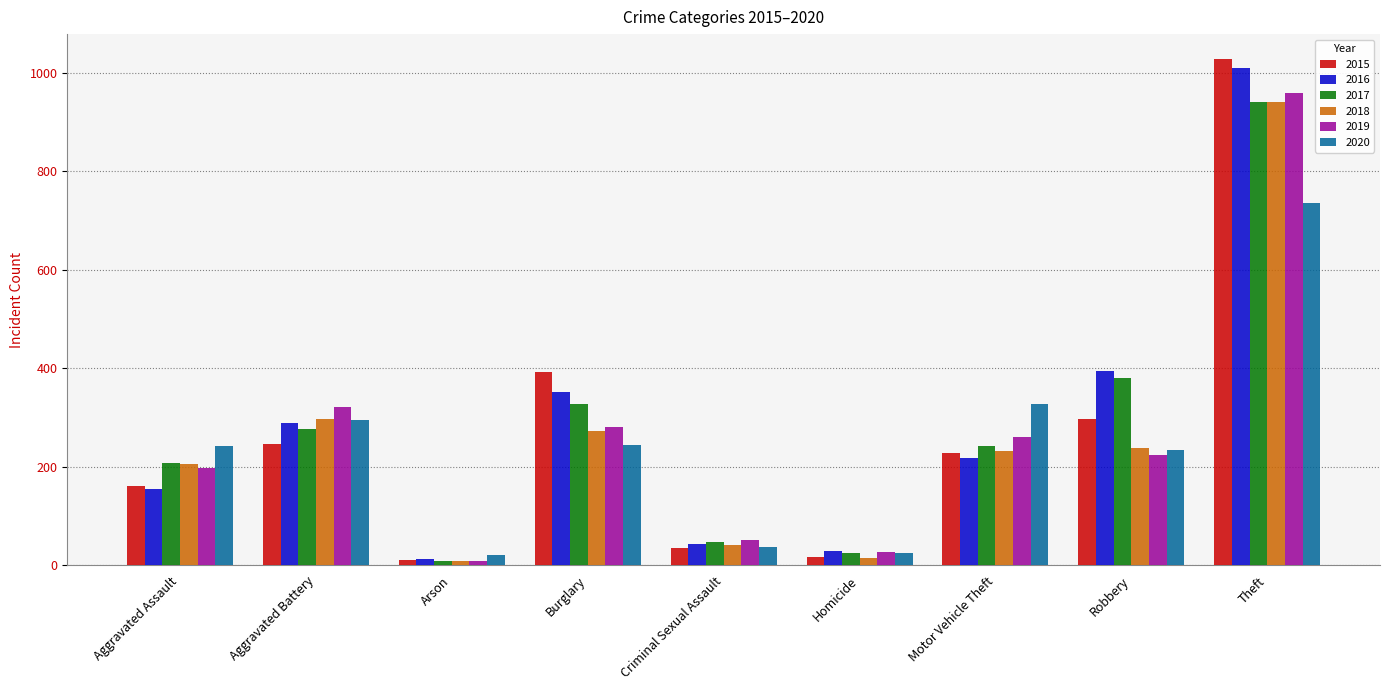

What is the sum of the 2019 values at Motor Vehicle Theft and Criminal Sexual Assault?

311